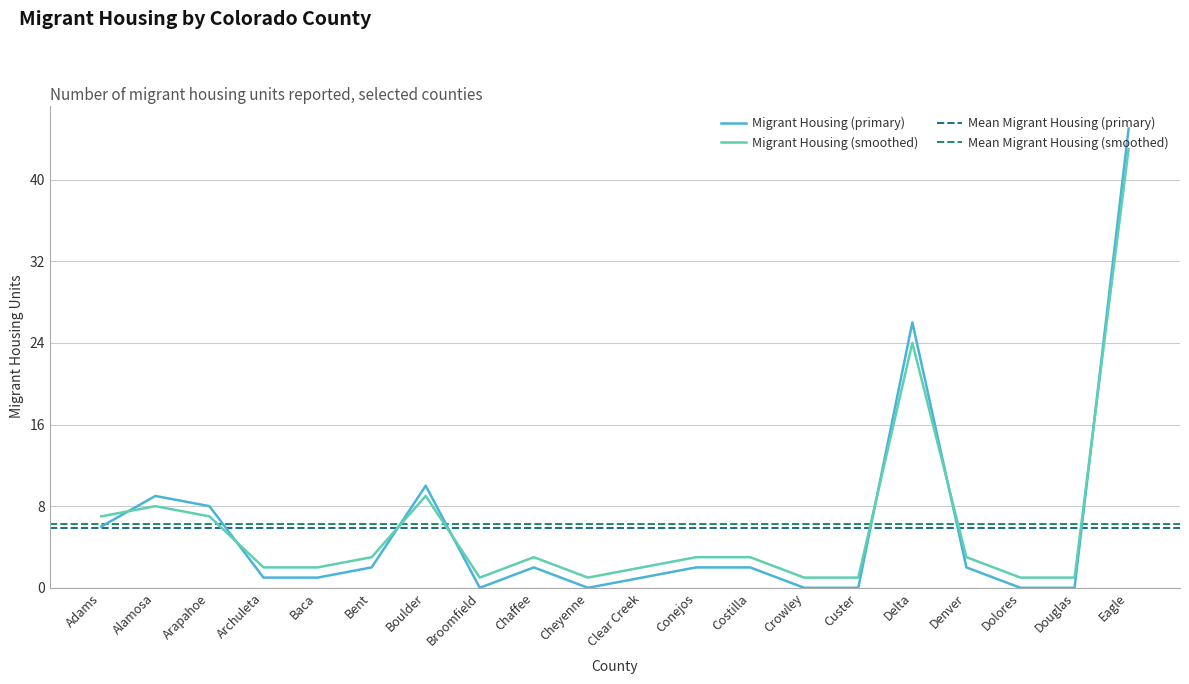

After their last crossing, which series has the higher values: Migrant Housing (primary) or Migrant Housing (smoothed)?

Migrant Housing (primary)